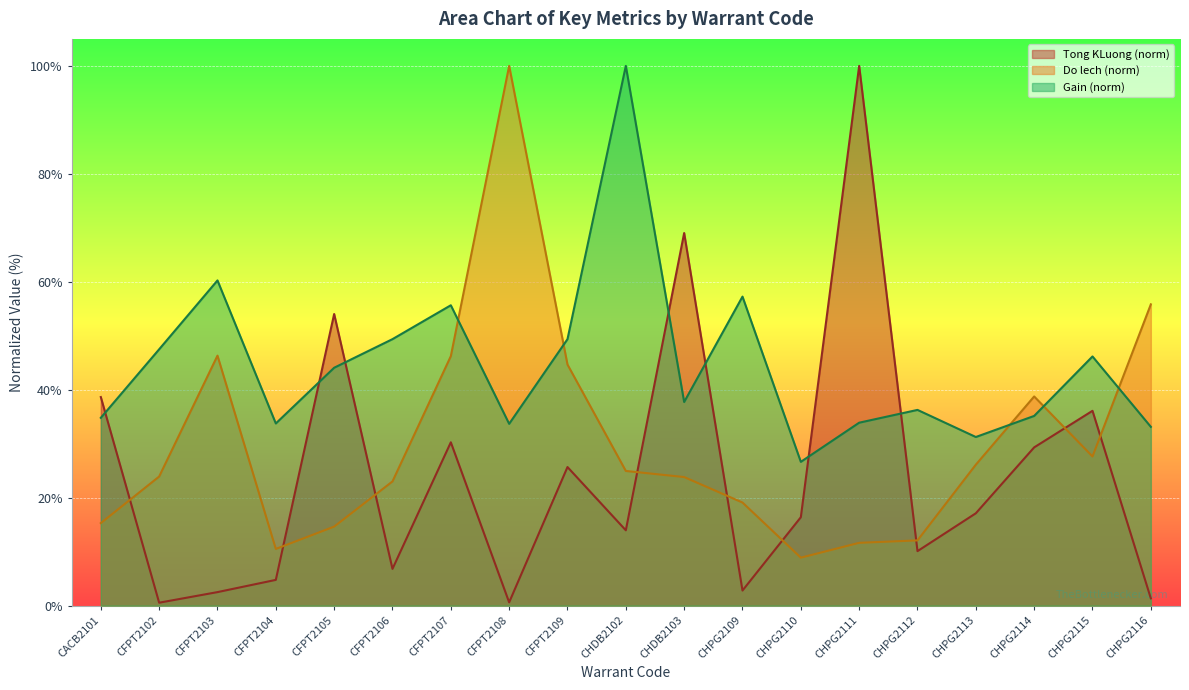

Between CFPT2102 and CFPT2105, which series saw the biggest shift?

Tong KLuong (norm)